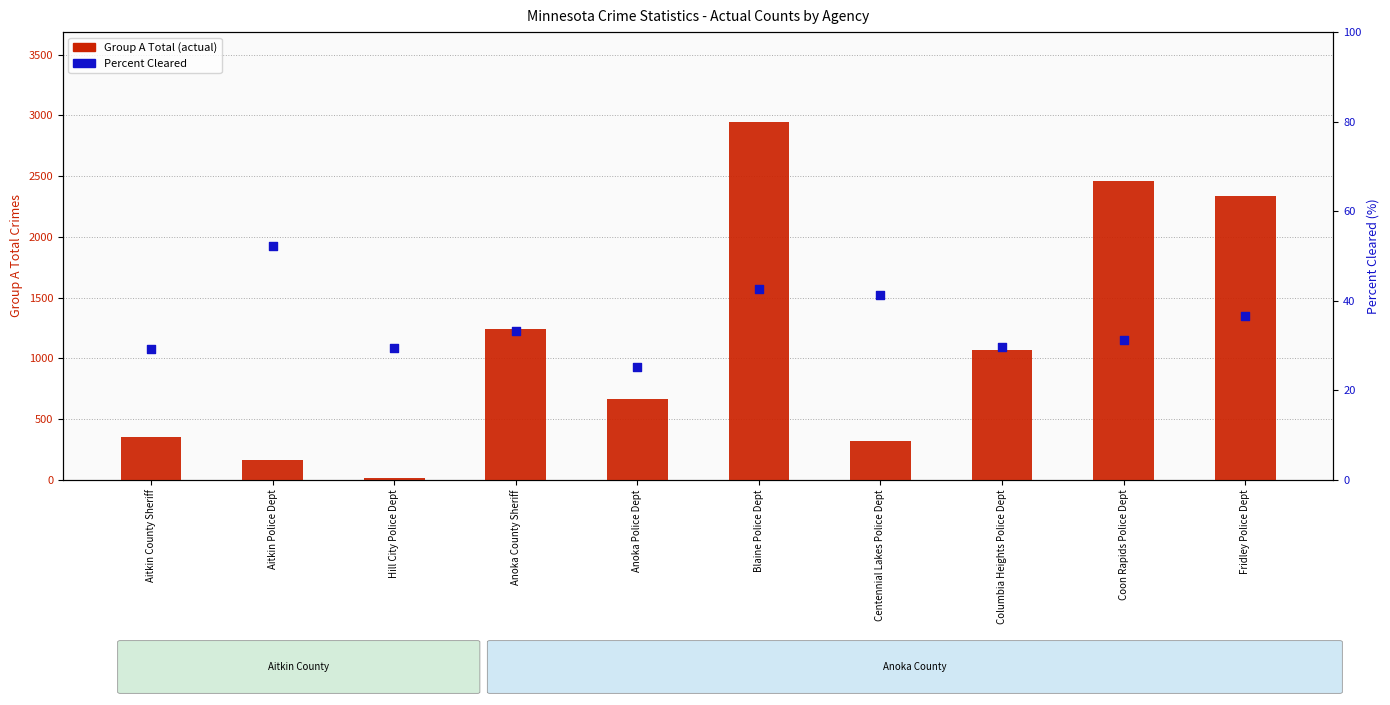

Which series reaches the maximum Y coordinate?

Group A Total